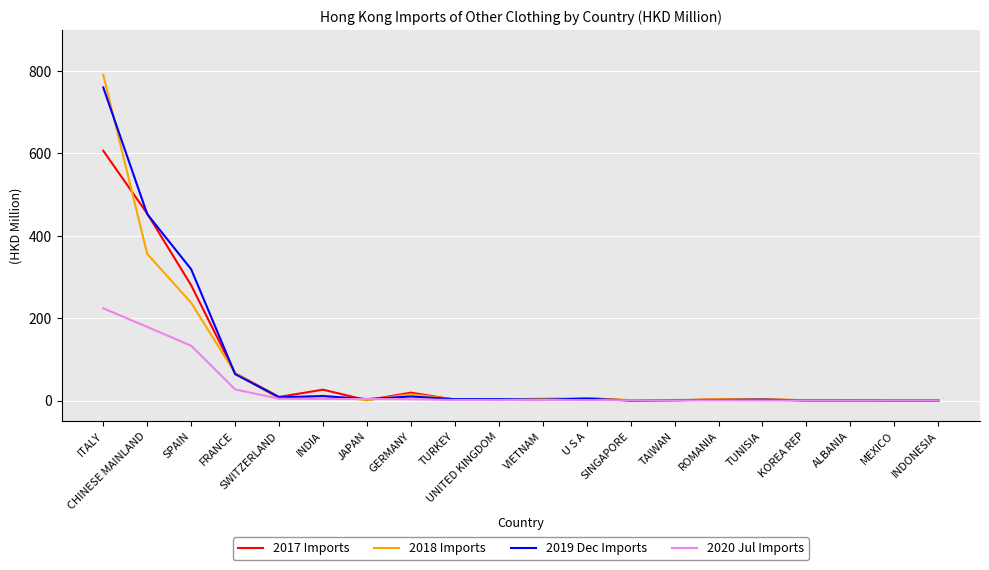

Count the number of data series in this chart.

4